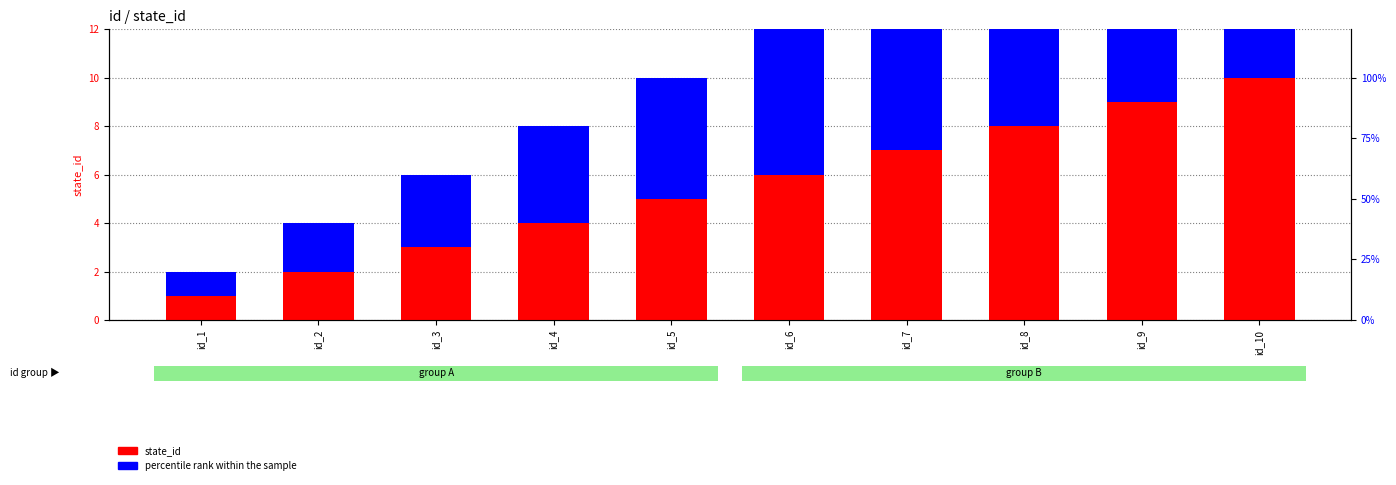

True or false: percentile rank within the sample has a value of 9 at id_9.

True